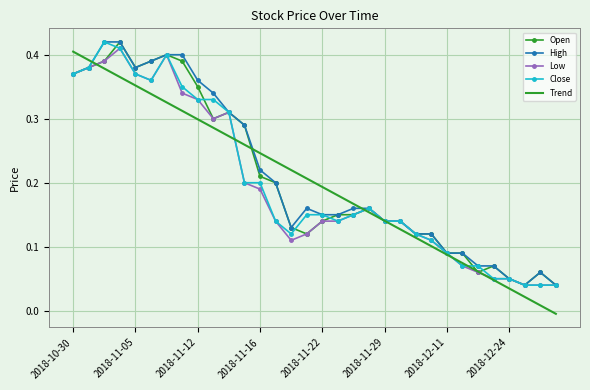

Between 2018-11-05 and 2018-11-16, which series saw the biggest shift?

Low